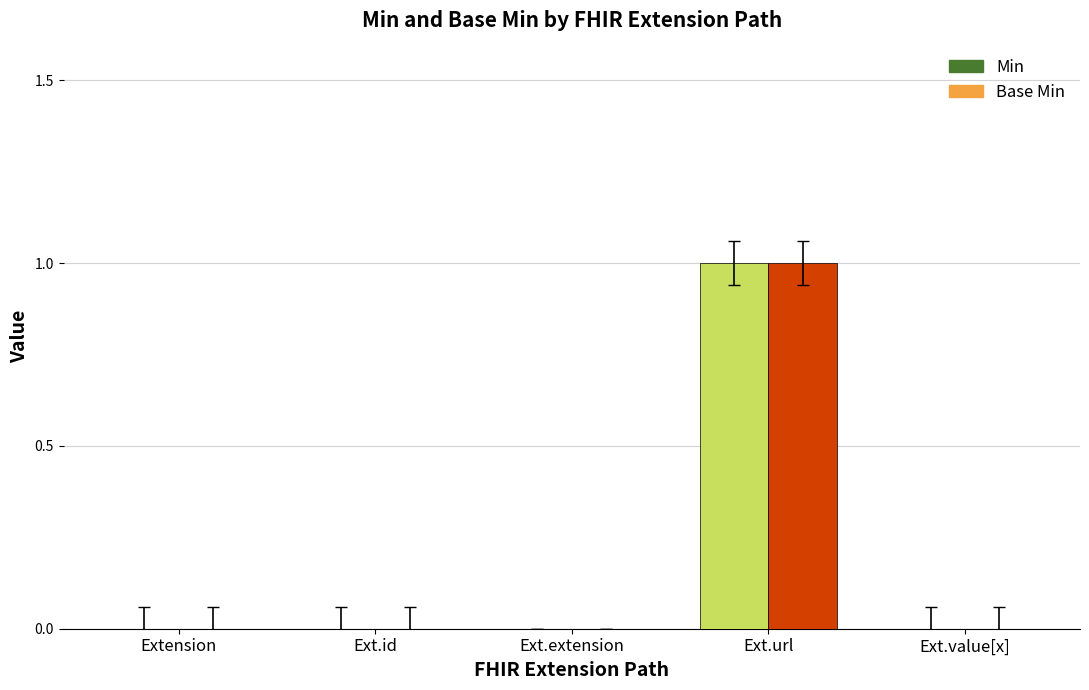

Reading left to right, list all the values displayed in this chart.

Min: Extension=0	Extension.id=0	Extension.extension=0	Extension.url=1	Extension.value[x]=0
Base Min: Extension=0	Extension.id=0	Extension.extension=0	Extension.url=1	Extension.value[x]=0